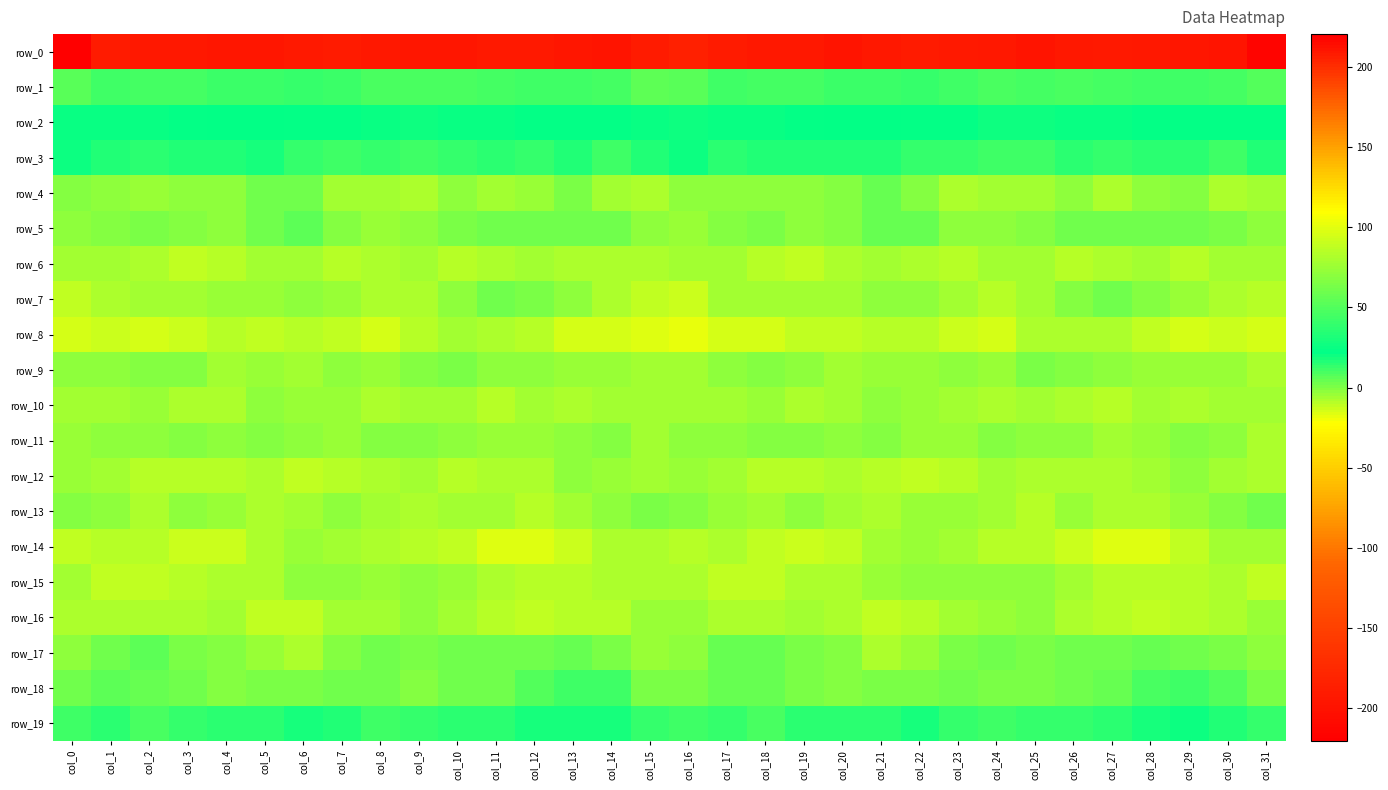

Rank the series at col_9 from lowest to highest value.

row_0, row_8, row_14, row_13, row_7, row_4, row_12, row_10, row_6, row_16, row_15, row_5, row_11, row_9, row_18, row_17, row_3, row_19, row_2, row_1